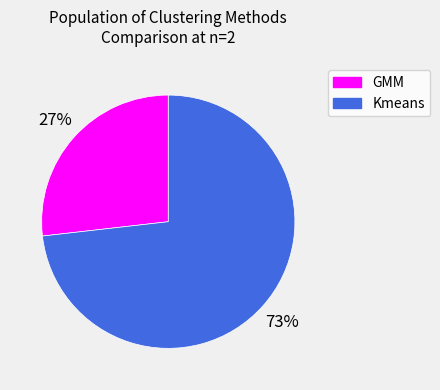

What percentage is the GMM slice, to the nearest percent?

27%